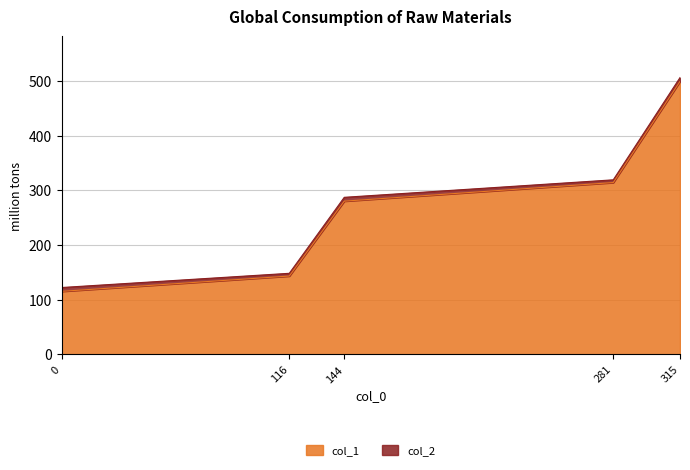

Is it true that the value at 144 is 476?

False